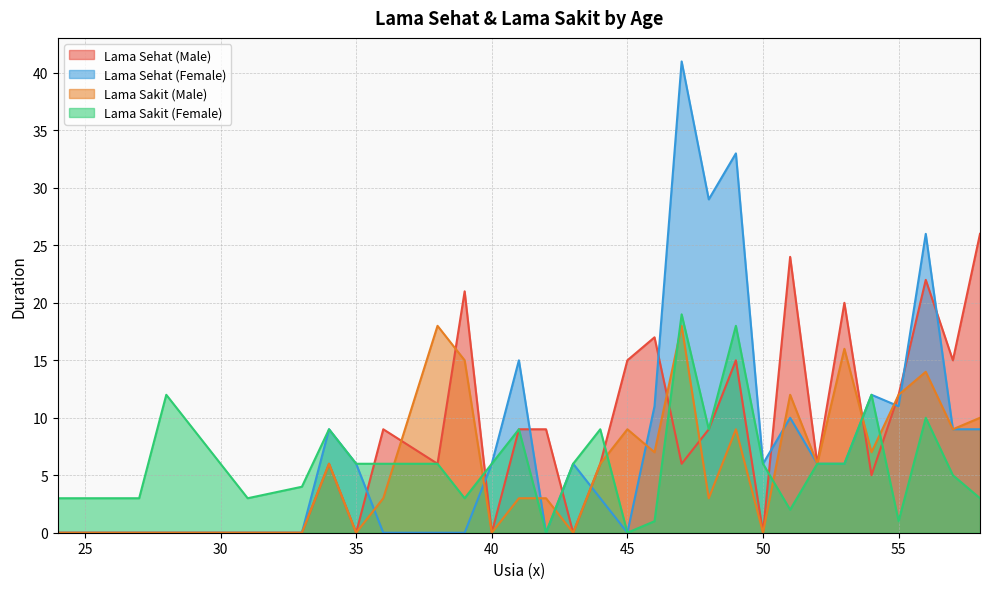

What is the difference between the highest and lowest values at 54?

7